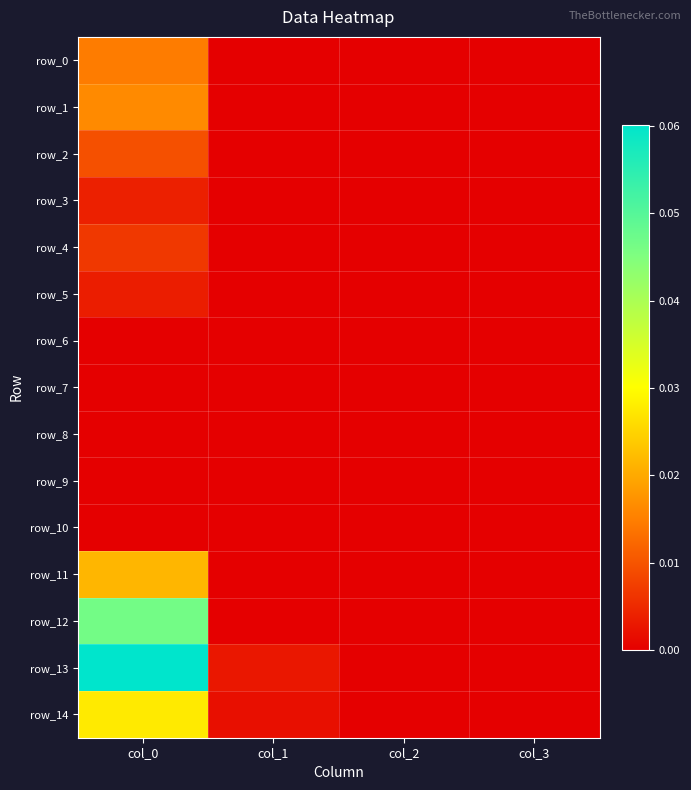

List the labels in order of row_12 value, largest first.

col_0, col_1, col_2, col_3